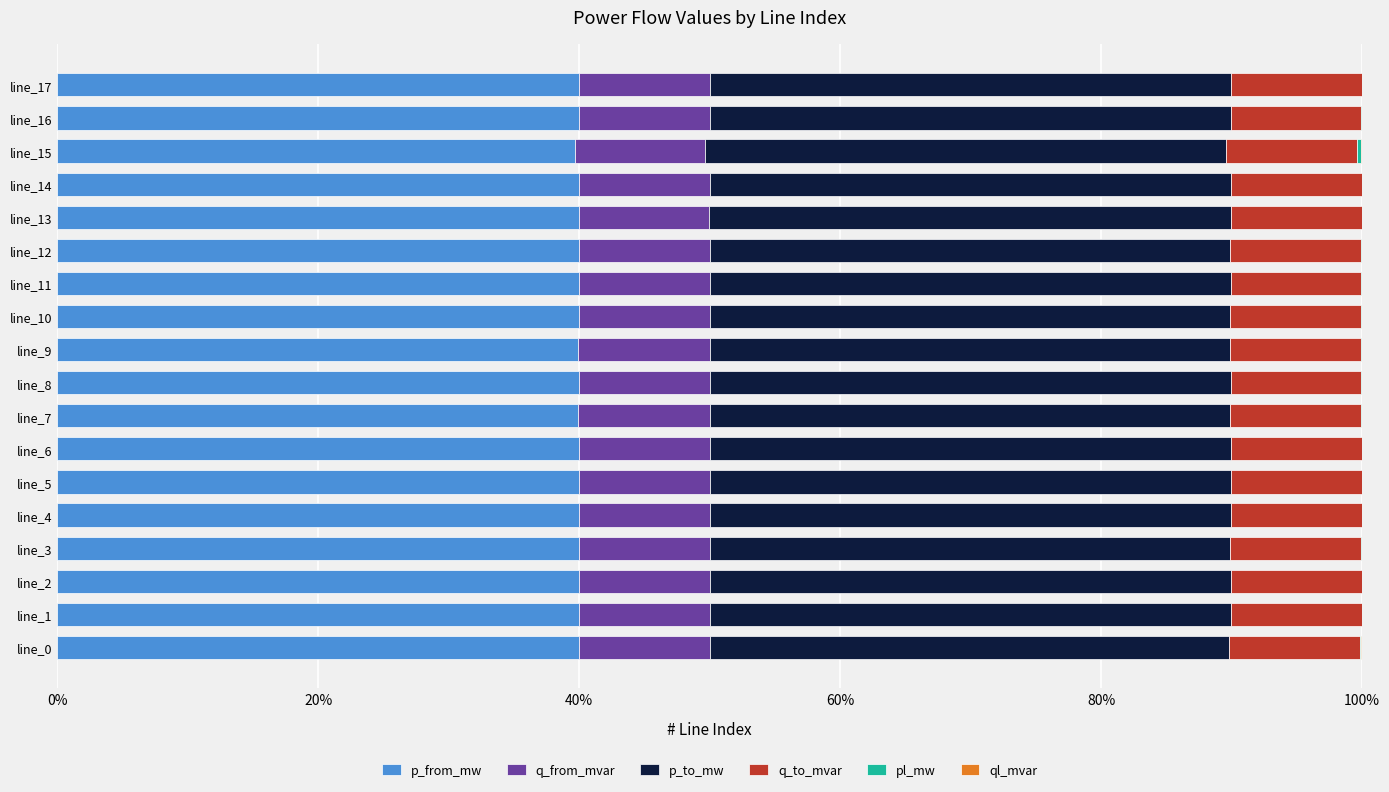

What is the sum of all q_to_mvar values?

180.4